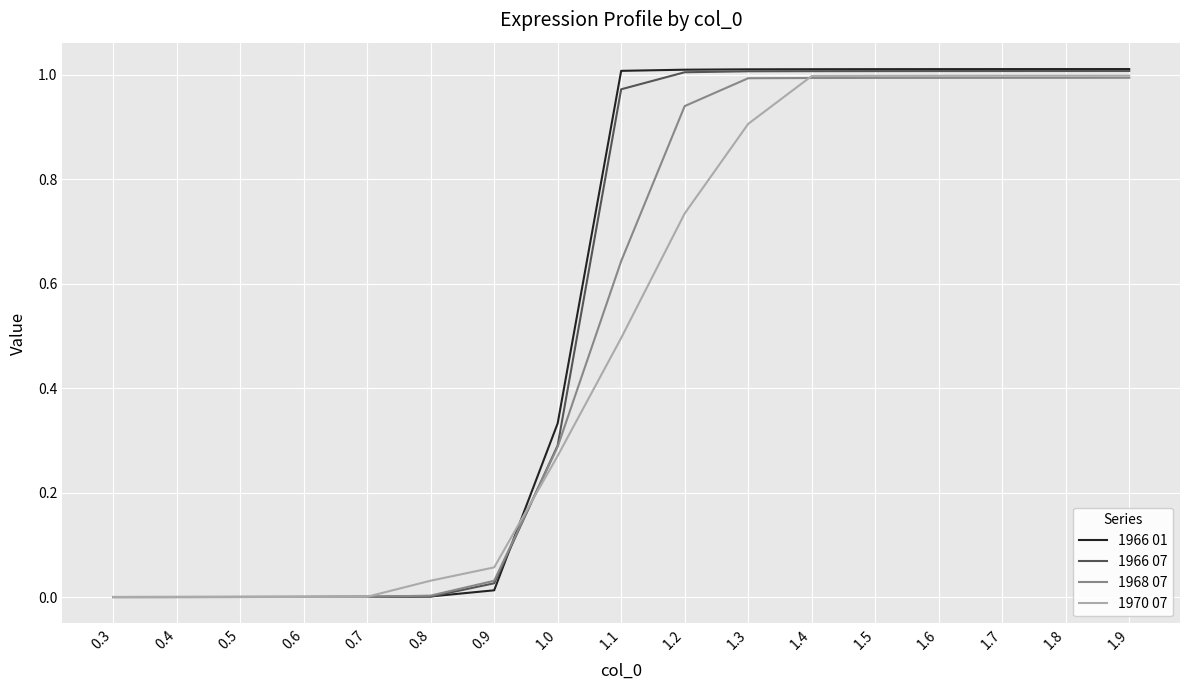

Is it true that 1966 07 equals 1.3 at 1.9?

False